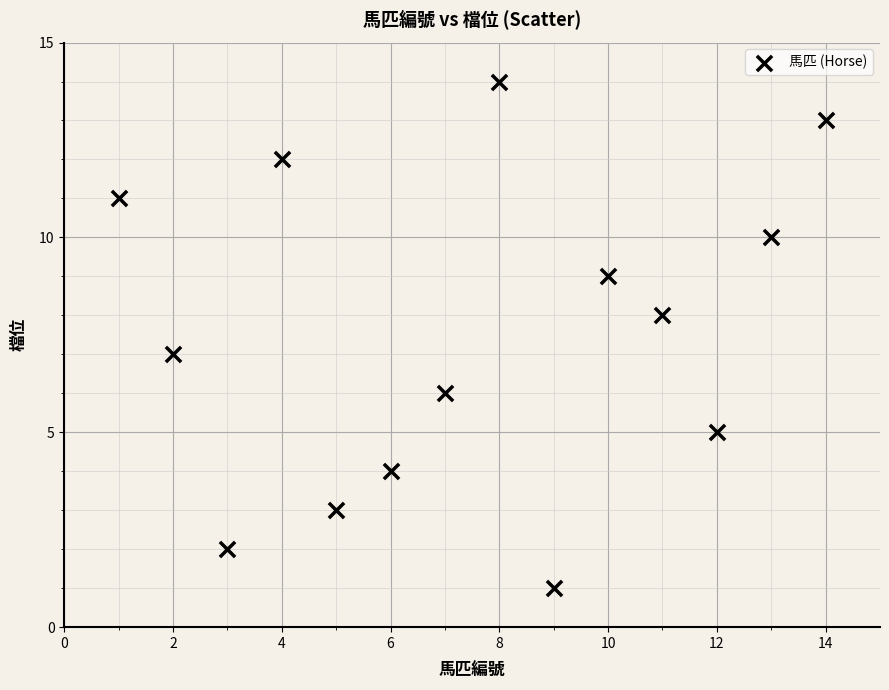

What is the range of X values (max minus min)?

13